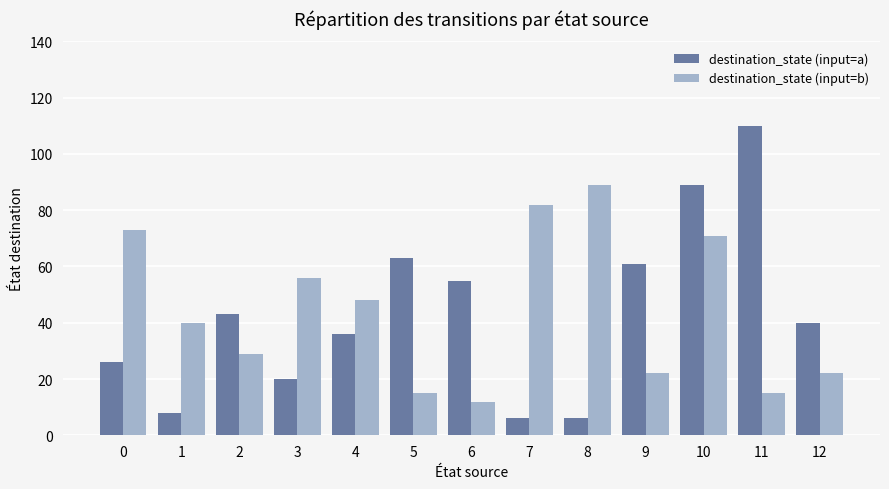

How many data points in destination_state (input=b) are less than 40?

6